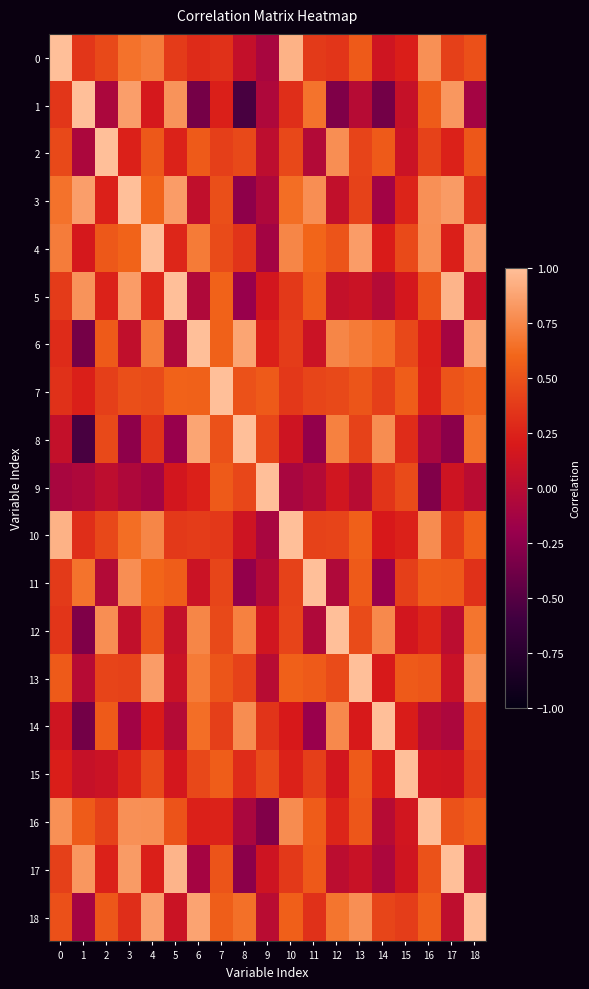

How many distinct data groups are displayed?

19